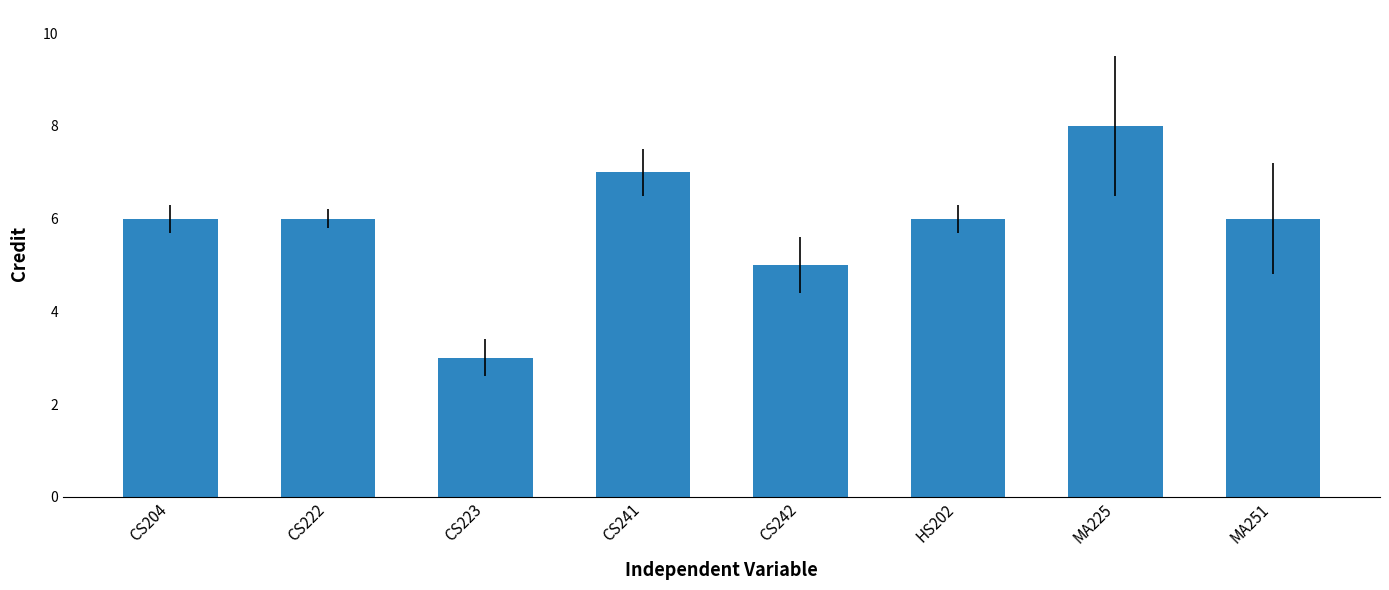

Reading right to left, what are all the values shown in this chart?

MA251=6	MA225=8	HS202=6	CS242=5	CS241=7	CS223=3	CS222=6	CS204=6